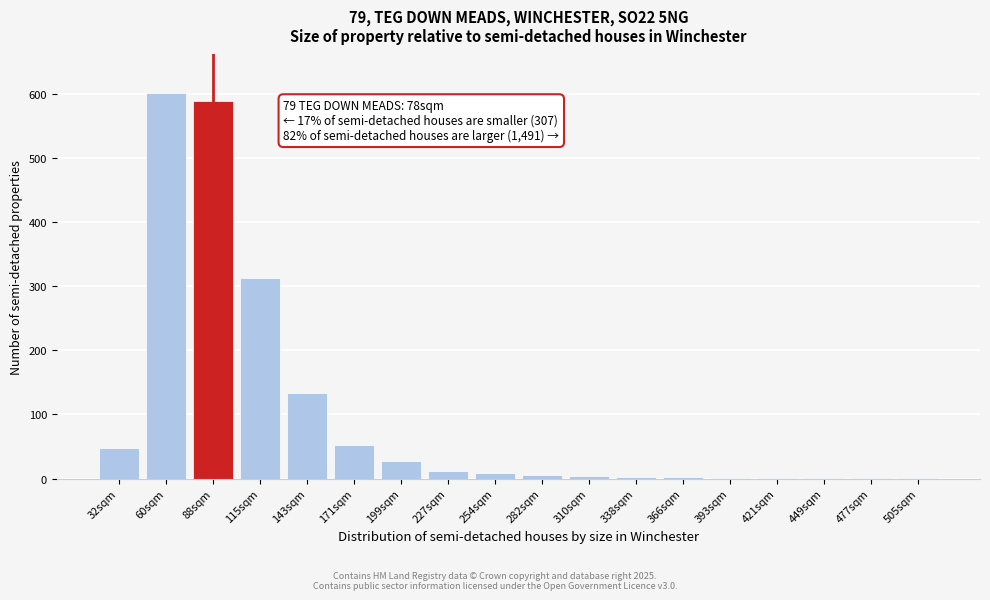

What is the sum of all values?

1802